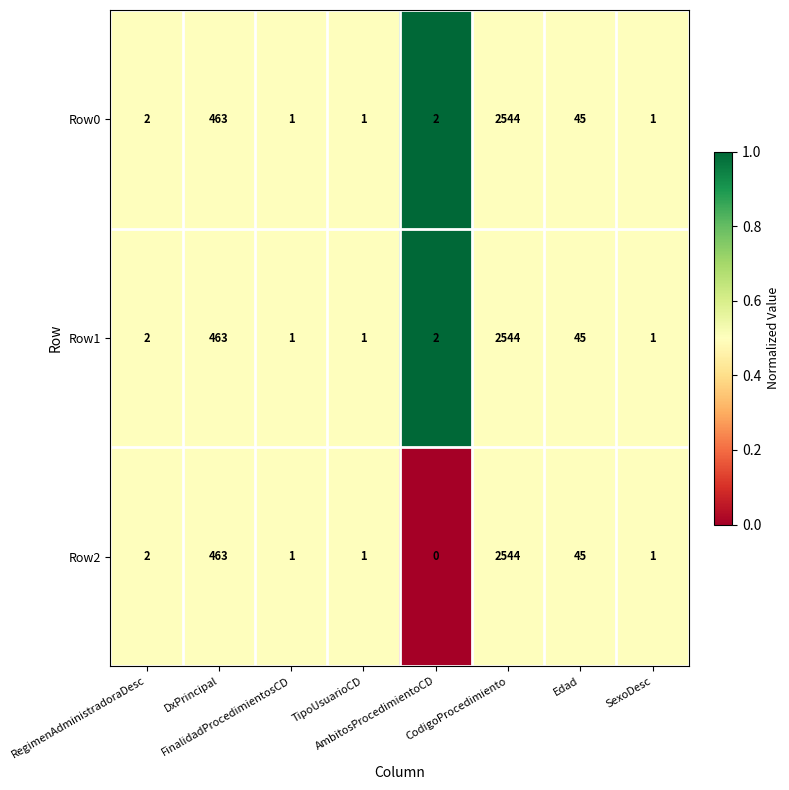

What is the average value of the Row1 series?

382